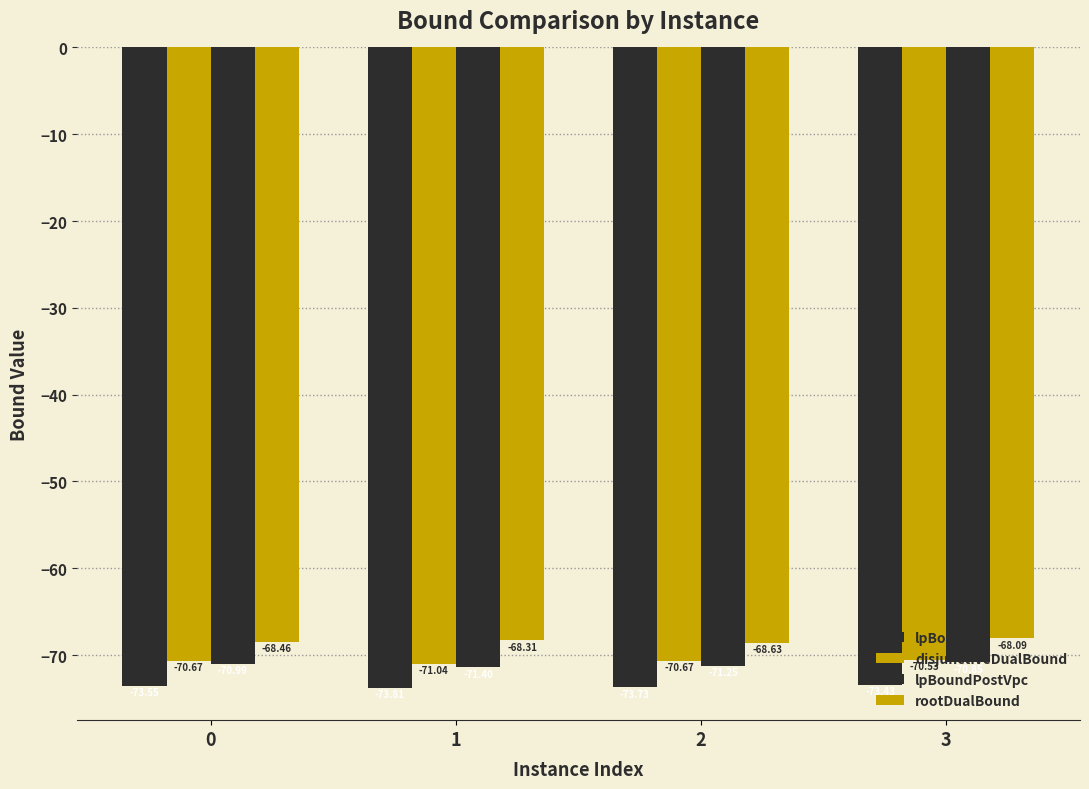

Is the value of lpBoundPostVpc at 0 greater than the value of disjunctiveDualBound at 2?

No